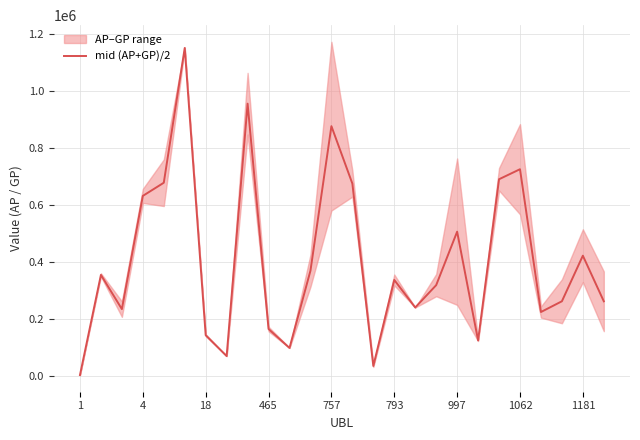

What is the difference between the second highest and minimum values?

951733.5